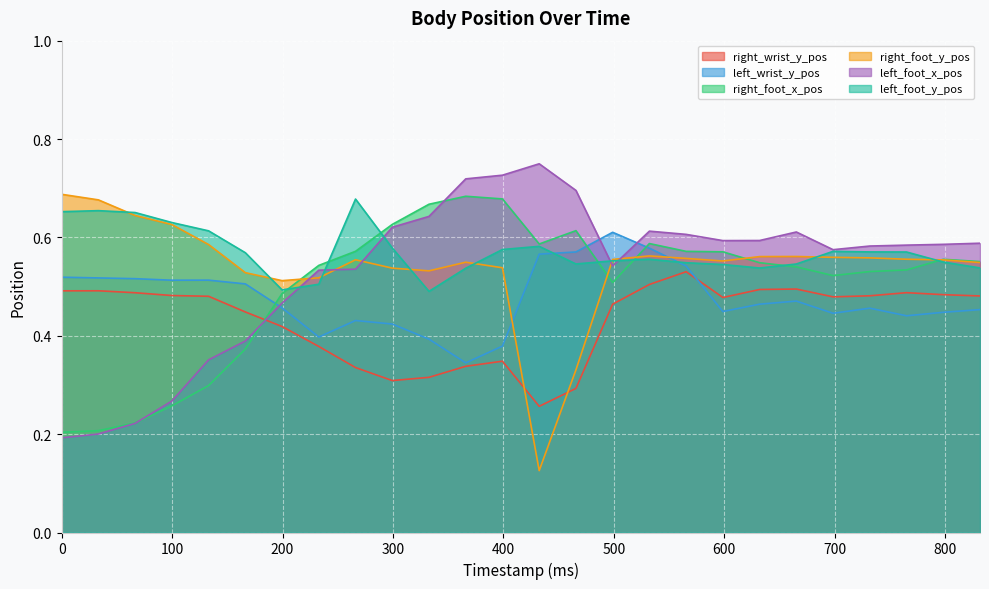

List the labels in order of right_foot_y_pos value, largest first.

0.0, 33.265693090715544, 66.53138618143109, 99.79707927214663, 133.06277236286218, 532.2510894514487, 665.3138618143108, 632.0481687235954, 698.5795549050264, 731.845247995742, 565.5167825421643, 765.1109410864575, 498.9853963607332, 266.12554472572435, 798.3766341771731, 598.7824756328798, 365.922623997871, 831.6423272678886, 399.18831708858653, 299.3912378164399, 332.6569309071554, 166.3284654535777, 232.8598516350088, 199.59415854429326, 465.7197032700176, 432.4540101793021